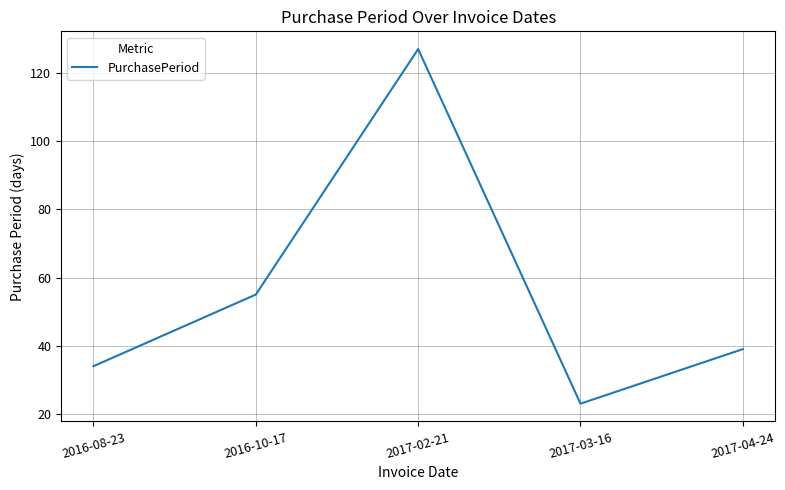

Does the chart display data point markers on the line(s)?

No